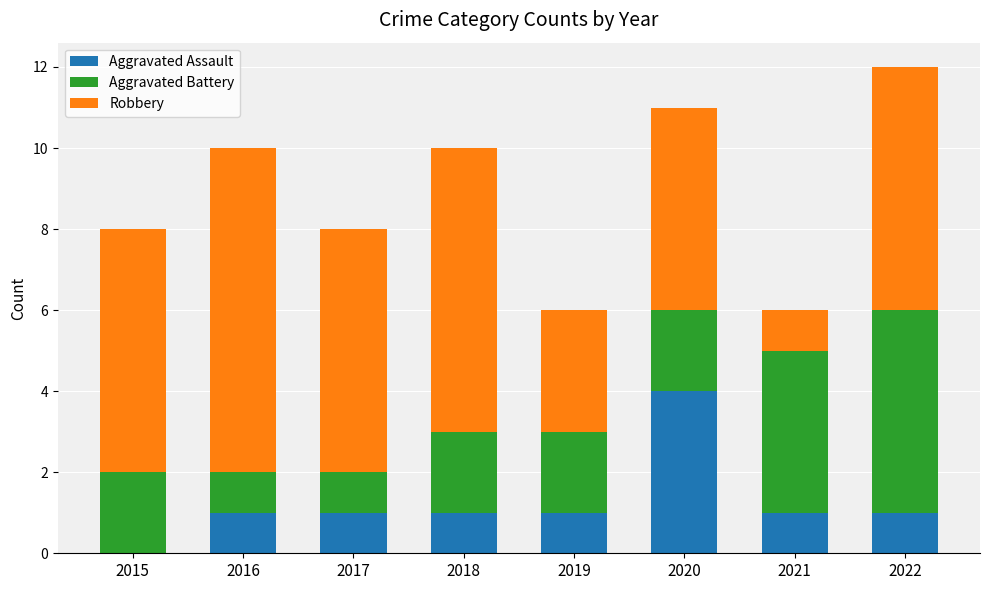

The Aggravated Assault series shows 2 at 2022. True or false?

False